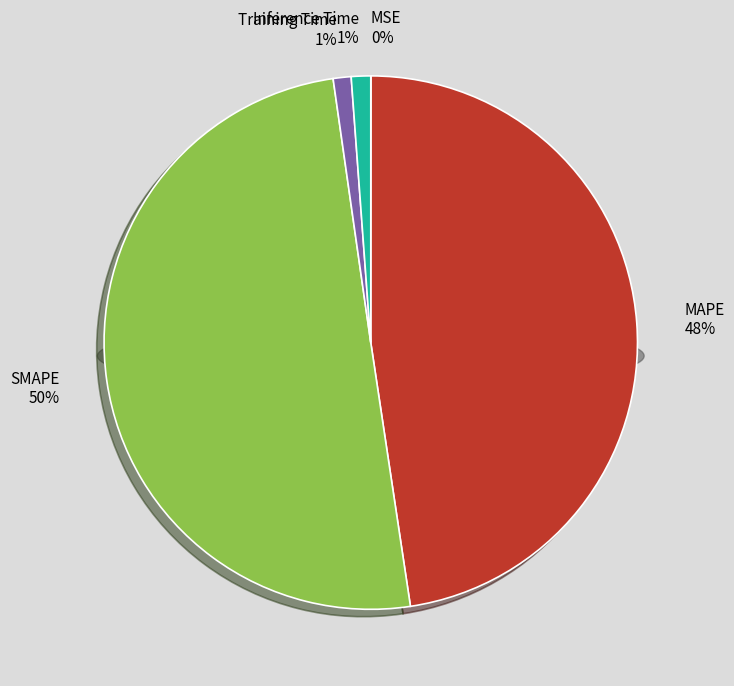

How many segments does this pie chart have?

5